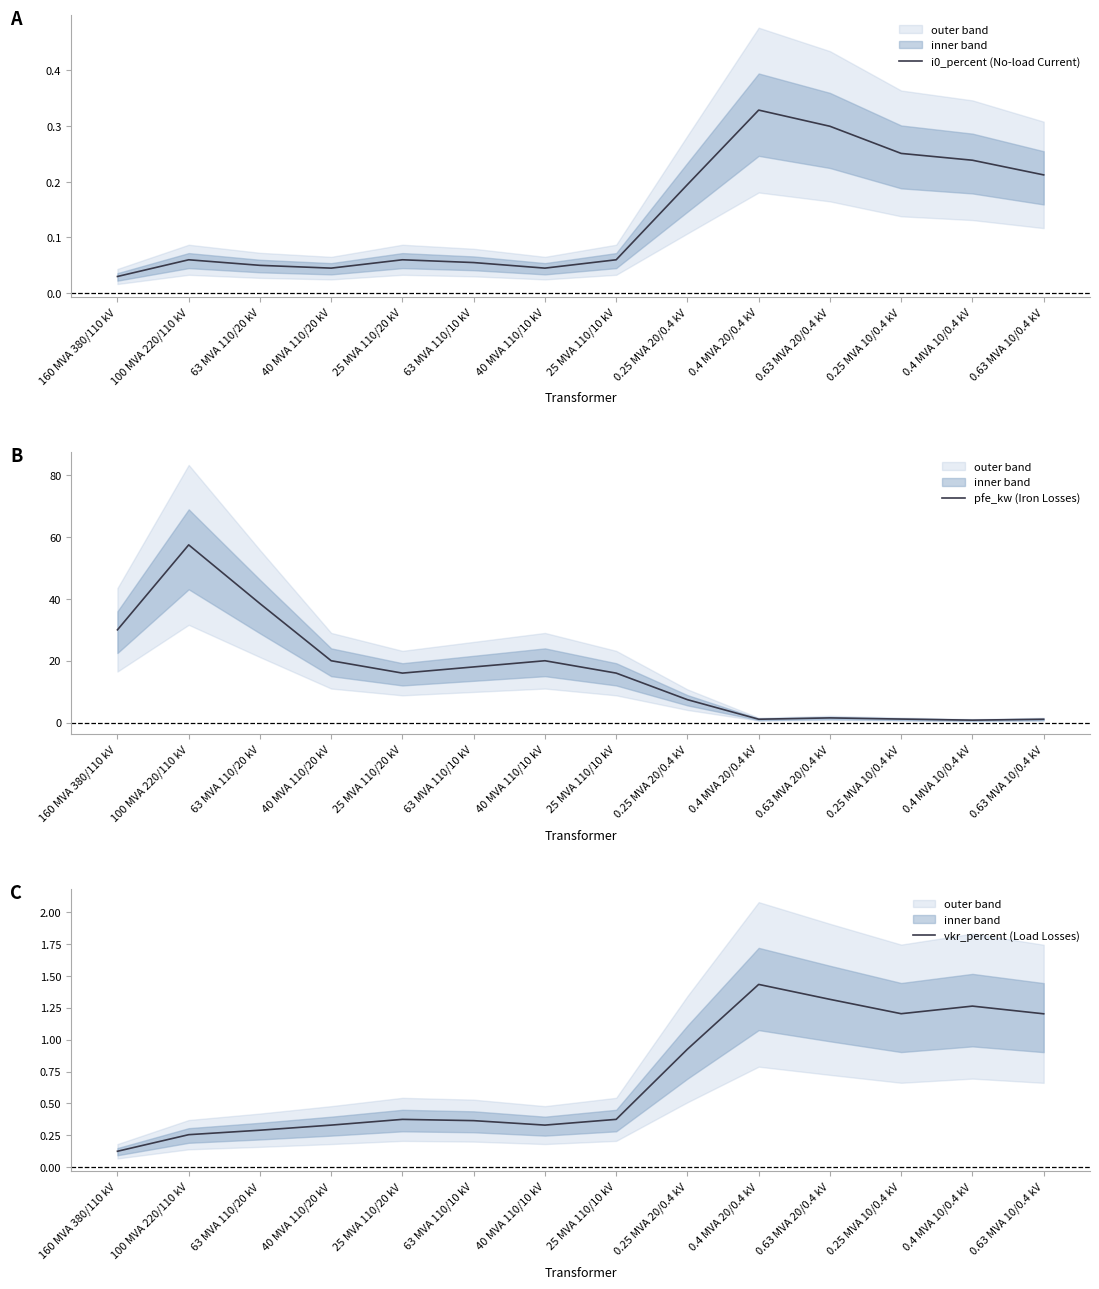

Reading left to right, extract all data points from this chart.

i0_percent (No-load Current): 160 MVA 380/110 kV=0.0	100 MVA 220/110 kV=0.1	63 MVA 110/20 kV=0.1	40 MVA 110/20 kV=0.0	25 MVA 110/20 kV=0.1	63 MVA 110/10 kV=0.1	40 MVA 110/10 kV=0.0	25 MVA 110/10 kV=0.1	0.25 MVA 20/0.4 kV=0.2	0.4 MVA 20/0.4 kV=0.3	0.63 MVA 20/0.4 kV=0.3	0.25 MVA 10/0.4 kV=0.3	0.4 MVA 10/0.4 kV=0.2	0.63 MVA 10/0.4 kV=0.2
pfe_kw (Iron Losses): 160 MVA 380/110 kV=30.0	100 MVA 220/110 kV=57.5	63 MVA 110/20 kV=38.5	40 MVA 110/20 kV=20.0	25 MVA 110/20 kV=16.0	63 MVA 110/10 kV=18.0	40 MVA 110/10 kV=20.0	25 MVA 110/10 kV=16.0	0.25 MVA 20/0.4 kV=7.4	0.4 MVA 20/0.4 kV=1.1	0.63 MVA 20/0.4 kV=1.5	0.25 MVA 10/0.4 kV=1.1	0.4 MVA 10/0.4 kV=0.8	0.63 MVA 10/0.4 kV=1.1
vkr_percent (Load Losses): 160 MVA 380/110 kV=0.1	100 MVA 220/110 kV=0.3	63 MVA 110/20 kV=0.3	40 MVA 110/20 kV=0.3	25 MVA 110/20 kV=0.4	63 MVA 110/10 kV=0.4	40 MVA 110/10 kV=0.3	25 MVA 110/10 kV=0.4	0.25 MVA 20/0.4 kV=0.9	0.4 MVA 20/0.4 kV=1.4	0.63 MVA 20/0.4 kV=1.3	0.25 MVA 10/0.4 kV=1.2	0.4 MVA 10/0.4 kV=1.3	0.63 MVA 10/0.4 kV=1.2